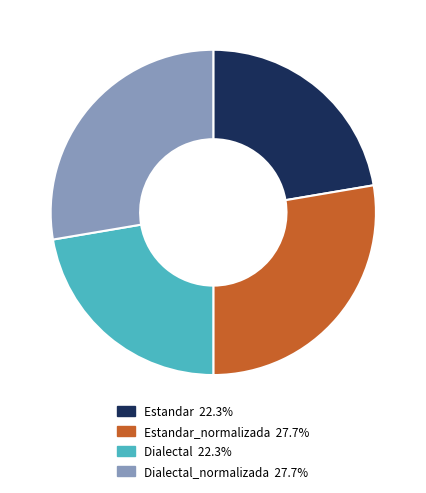

Is there a majority slice in this chart?

No